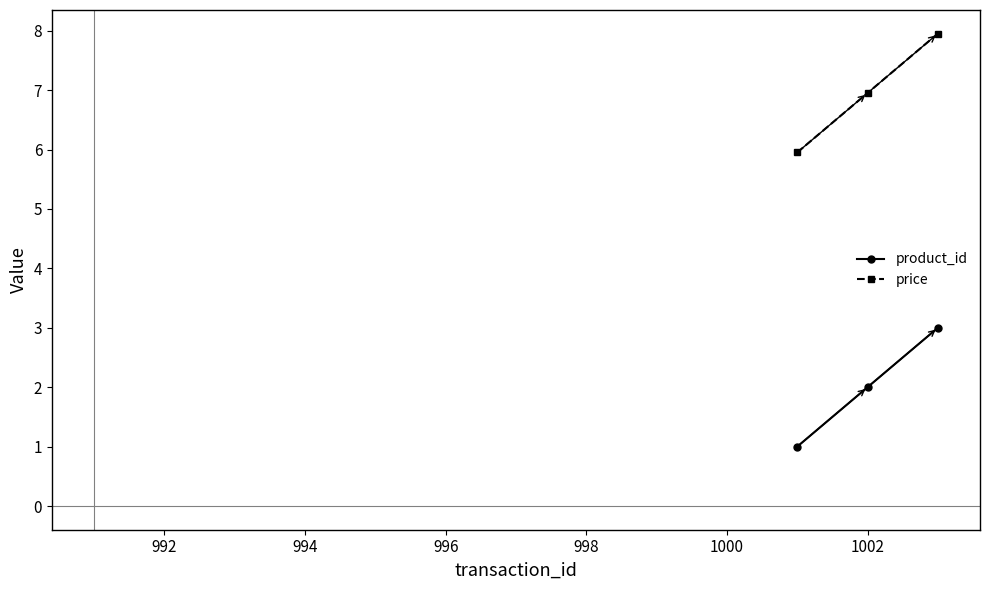

What is the difference between the maximum and second lowest values in the product_id series?

1.0